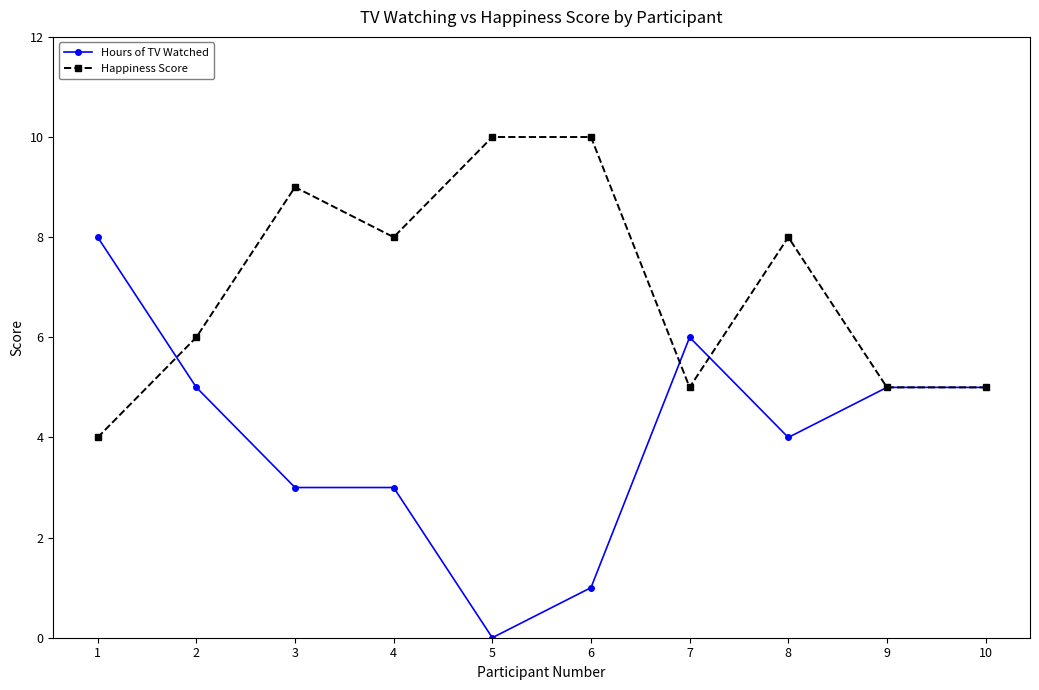

How many data points in Happiness Score are less than 8?

5